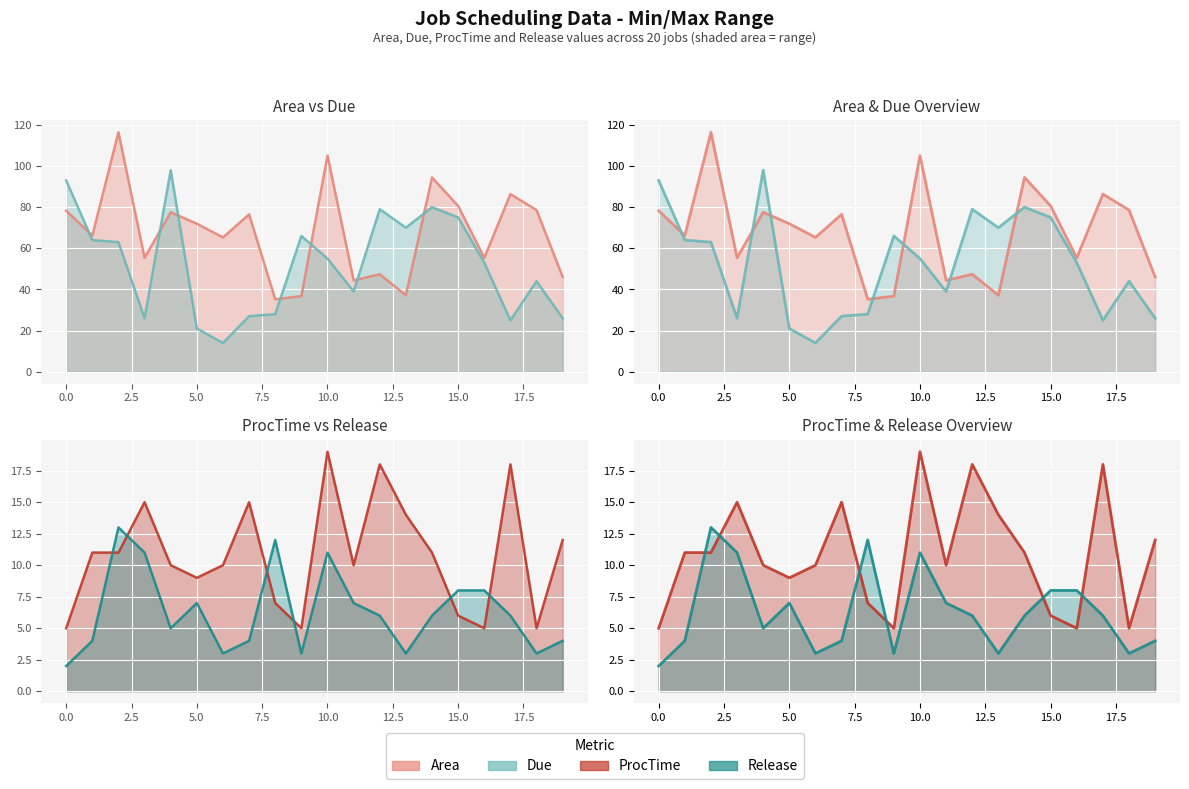

Rank the series at 0.0 from highest to lowest value.

Due (line), Area (line), ProcTime (line), Release (line)